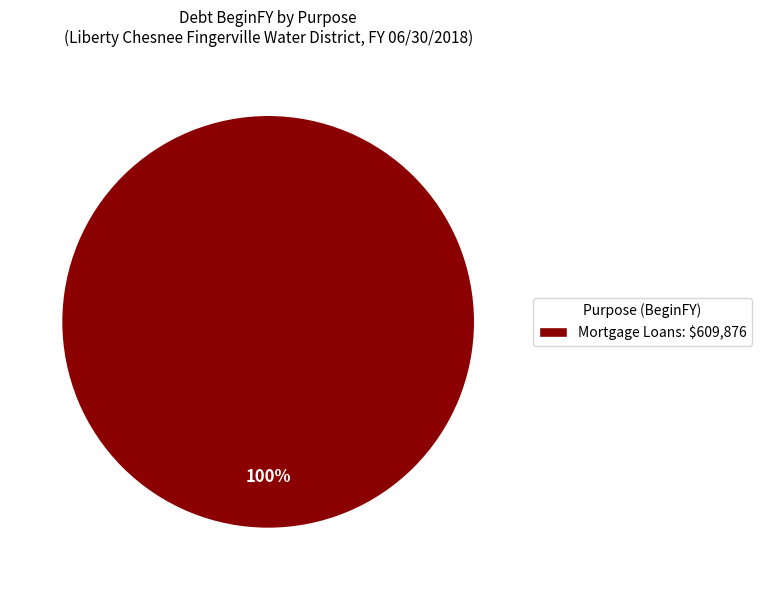

Is there any slice that represents more than half of the pie?

Yes